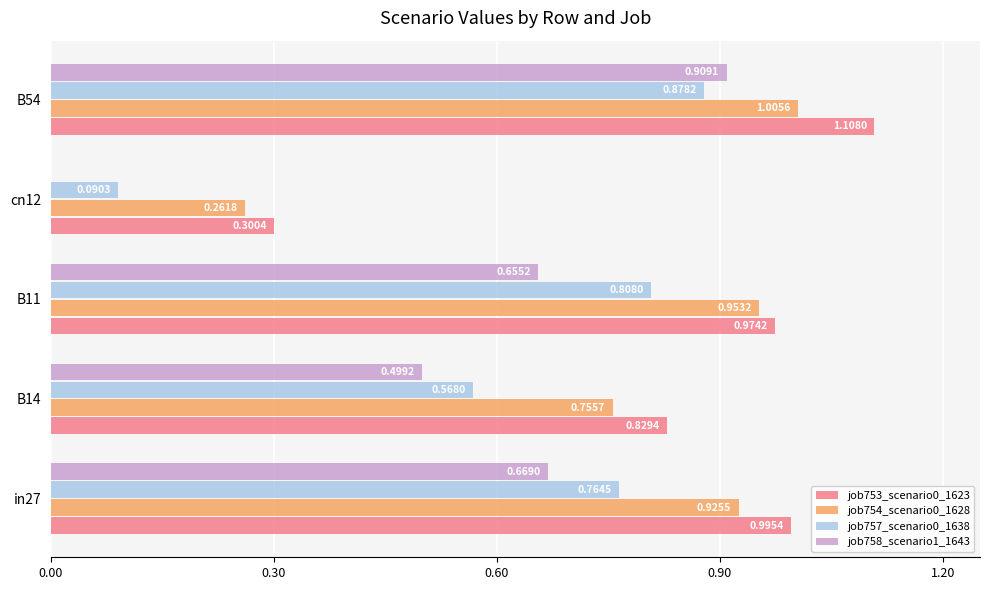

What is the sum of all job753_scenario0_1623 values?

4.2